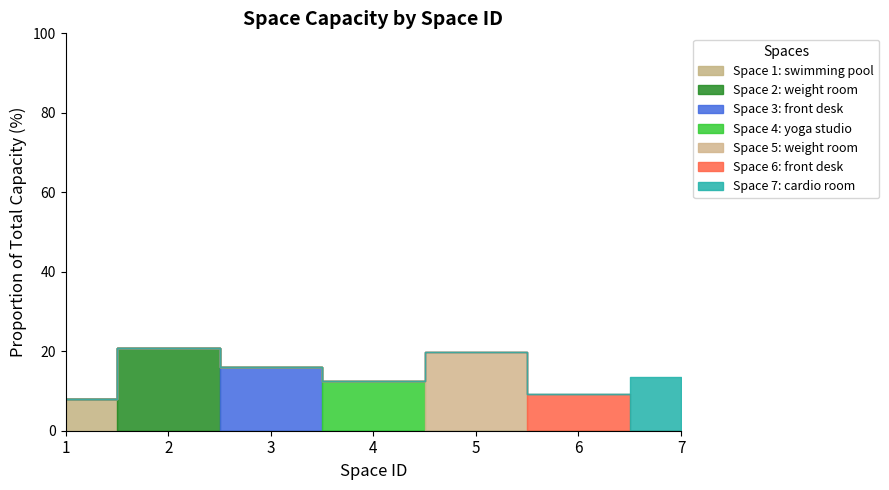

At which category does the chart reach its minimum across all series?

1